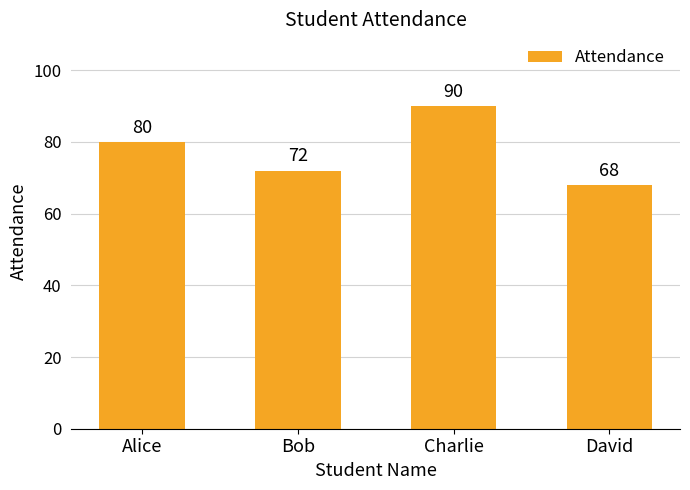

The chart shows a value of 72 at Bob. True or false?

True